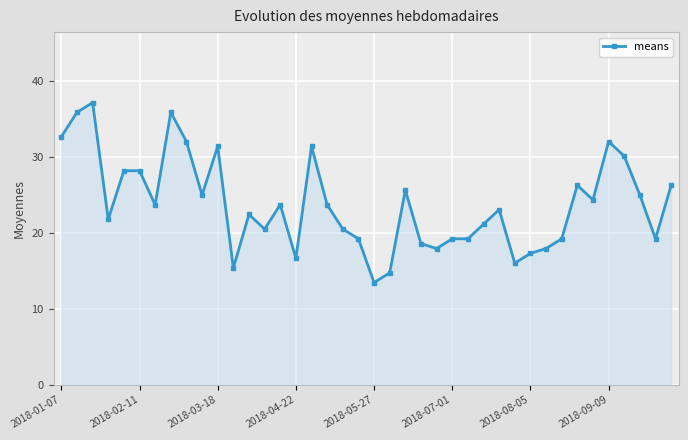

What is the difference between the maximum and minimum values?

23.7